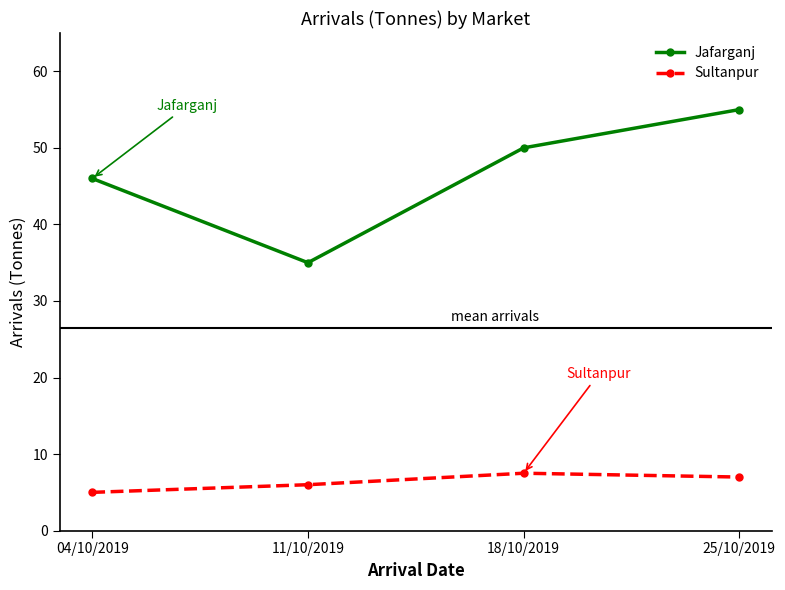

Count the number of categories in the chart.

4